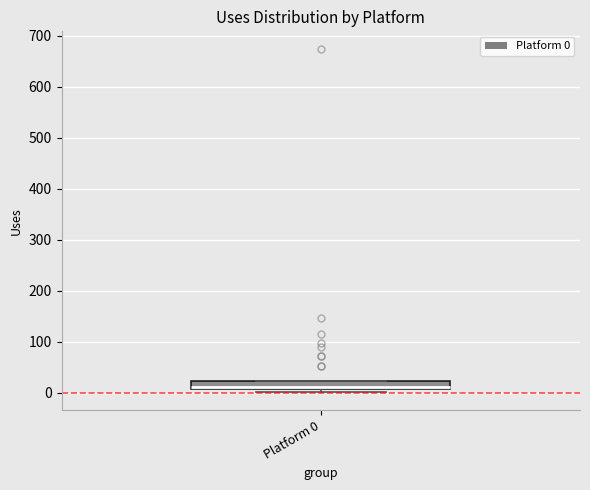

Read this box plot against the y-axis: the position of the median line, the range covered by the box, and the ends of both whiskers. The values are not printed on the chart, so give them approximately, as read against the axis.

median 10 (just above the box's lower edge), box 10 to 20, whiskers 0 to 20